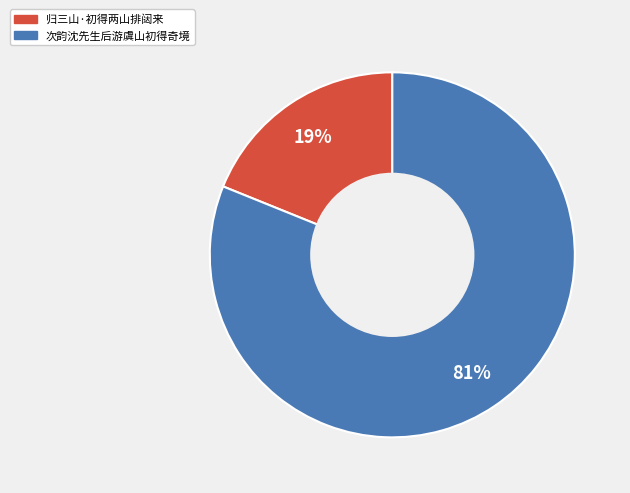

Does 归三山·初得两山排闼来 account for over 50% of the chart?

No